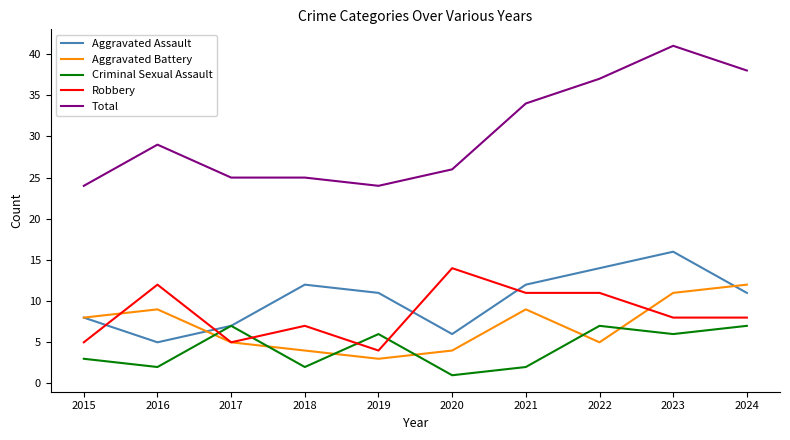

What is the smallest value displayed?

1